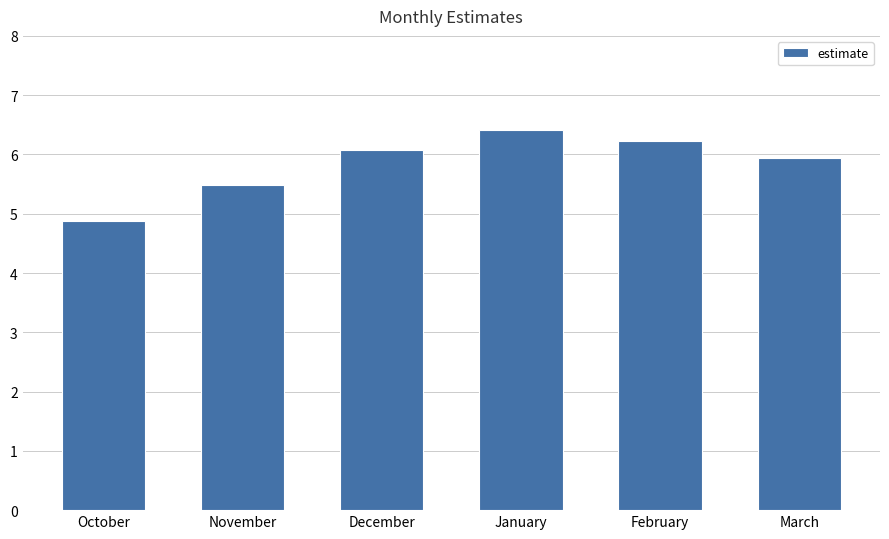

Count the number of values greater than 6.

3